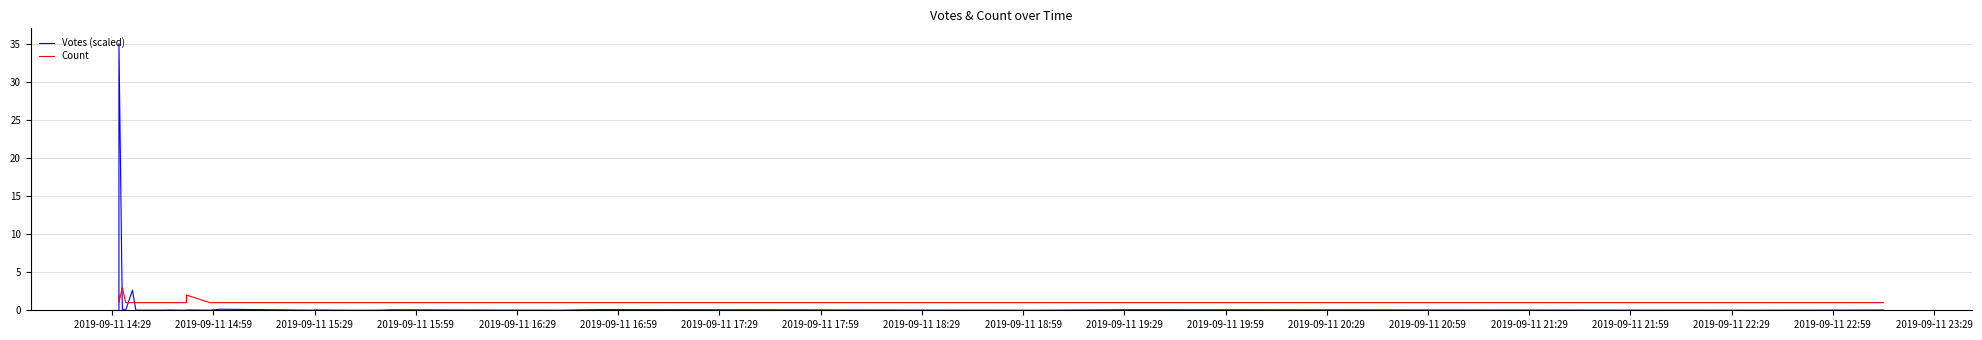

How many intersections are there between Count and Votes (scaled)?

4